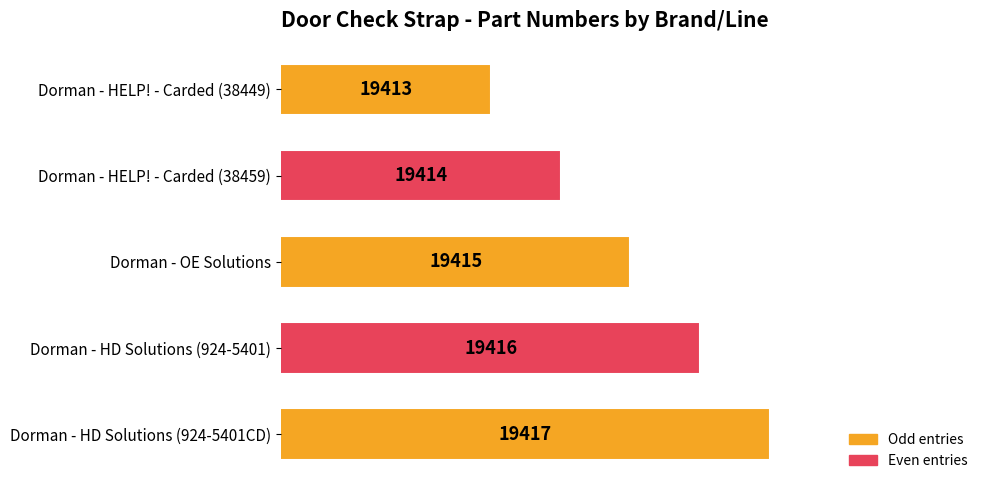

What is the difference between the maximum and minimum values?

4